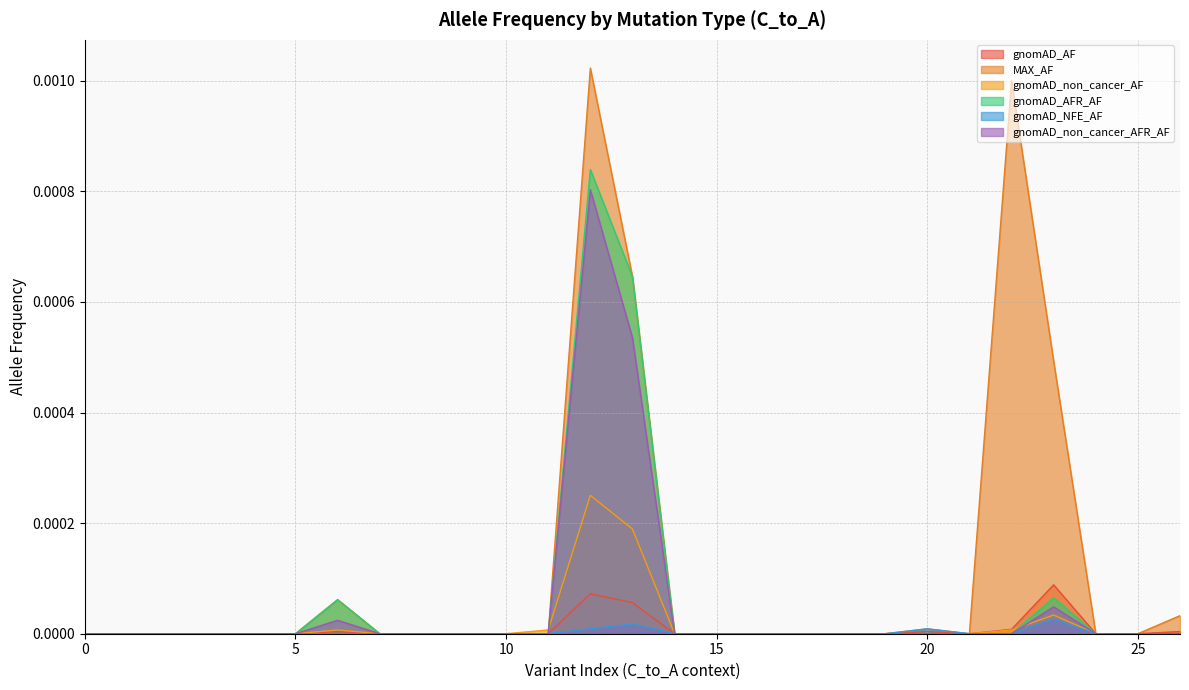

Which series has the largest total across all categories?

MAX_AF